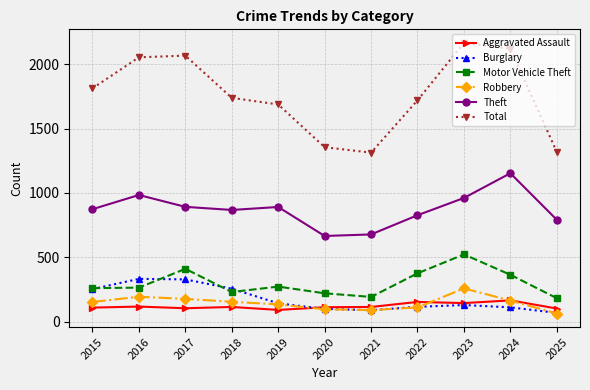

What is the total value across all series at 2015?

3465